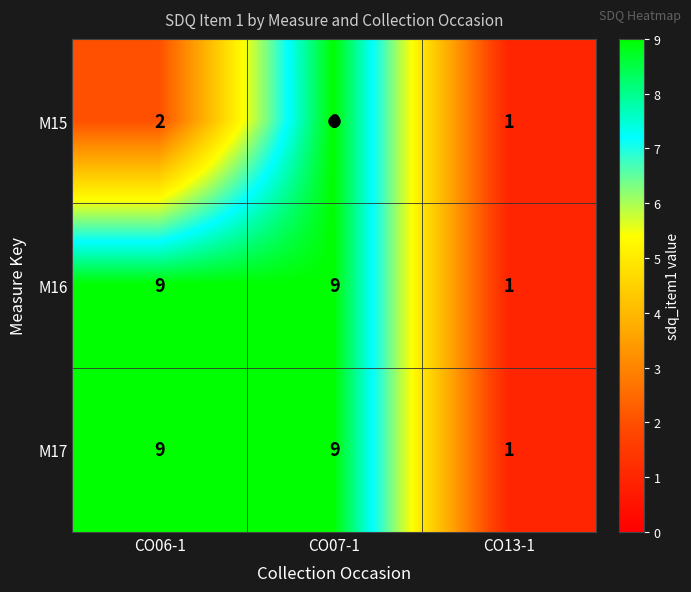

What is the highest value of the M17 series?

9